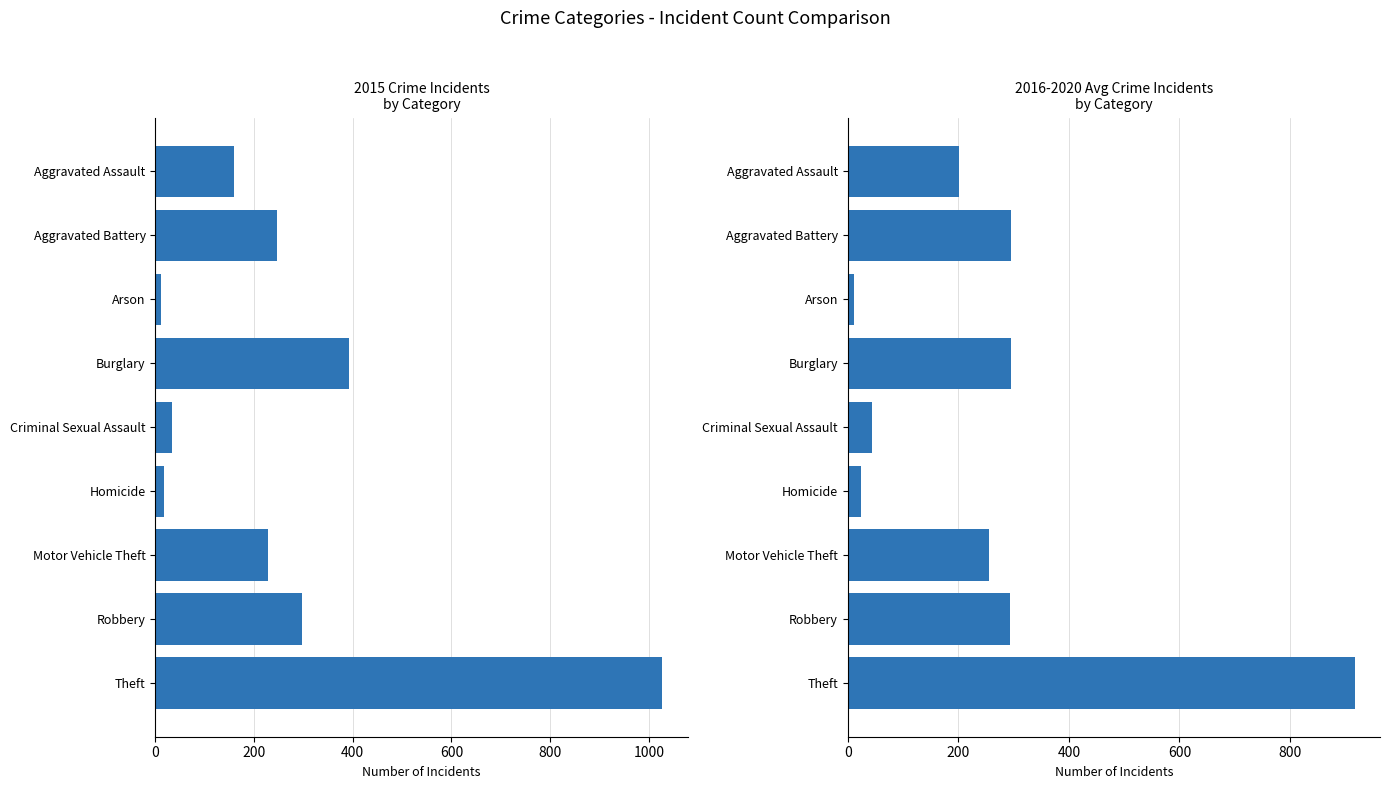

The chart shows a value of 11.8 at Arson. True or false?

True